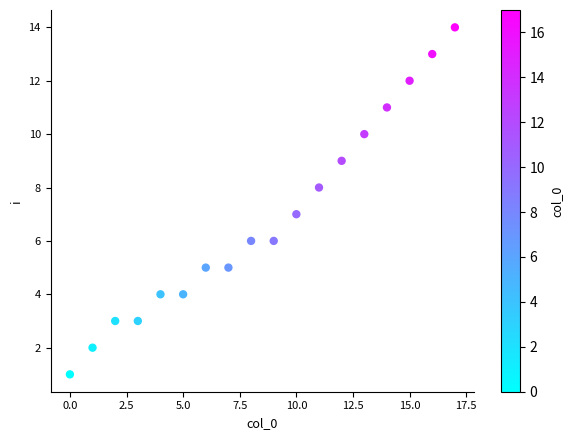

What is the range of Y values (max minus min)?

13